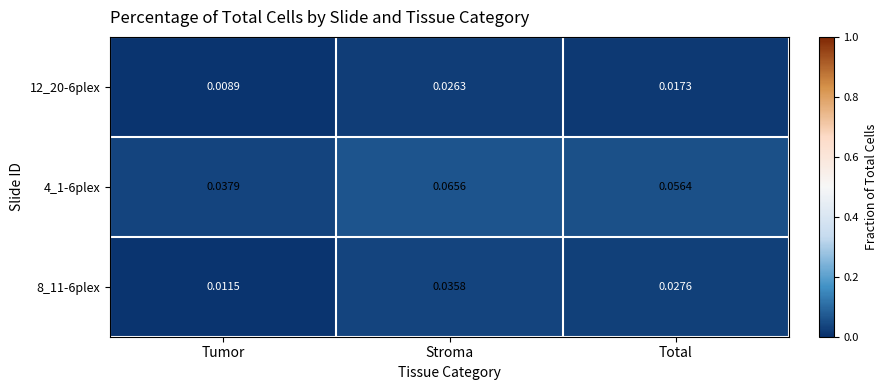

Which label corresponds to the largest value in the chart?

Stroma